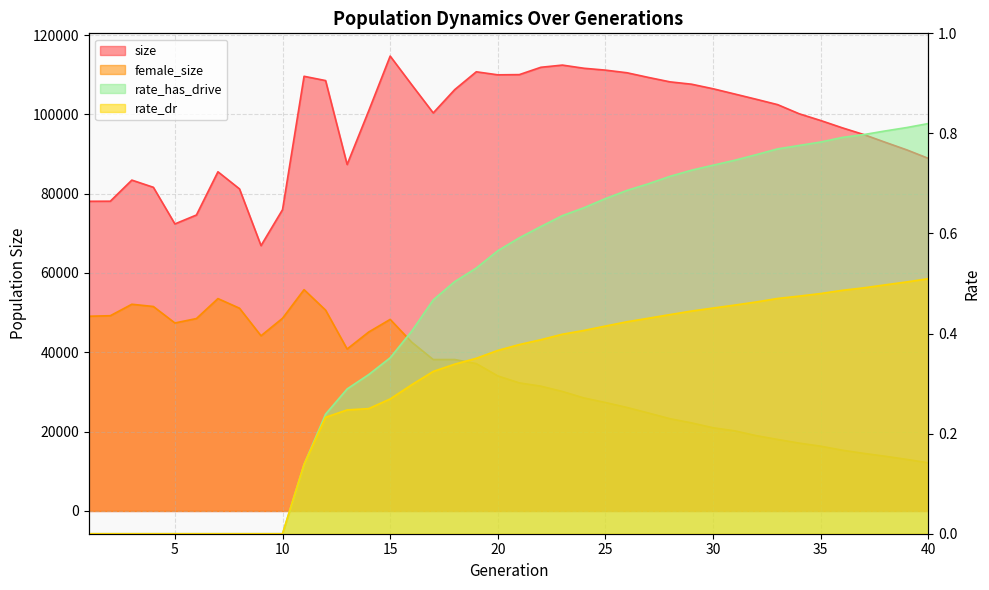

Read the female_size value at 4.

51556.0